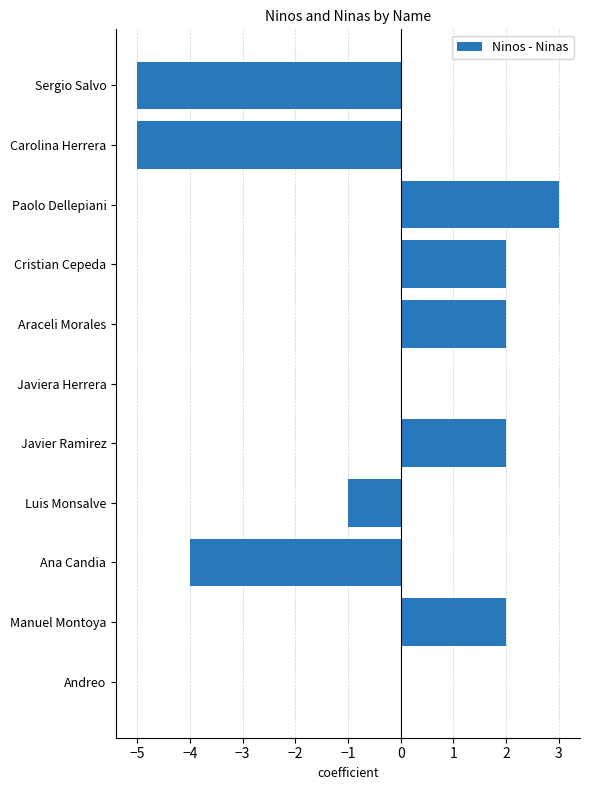

Which label corresponds to the largest value in the chart?

Paolo Dellepiani